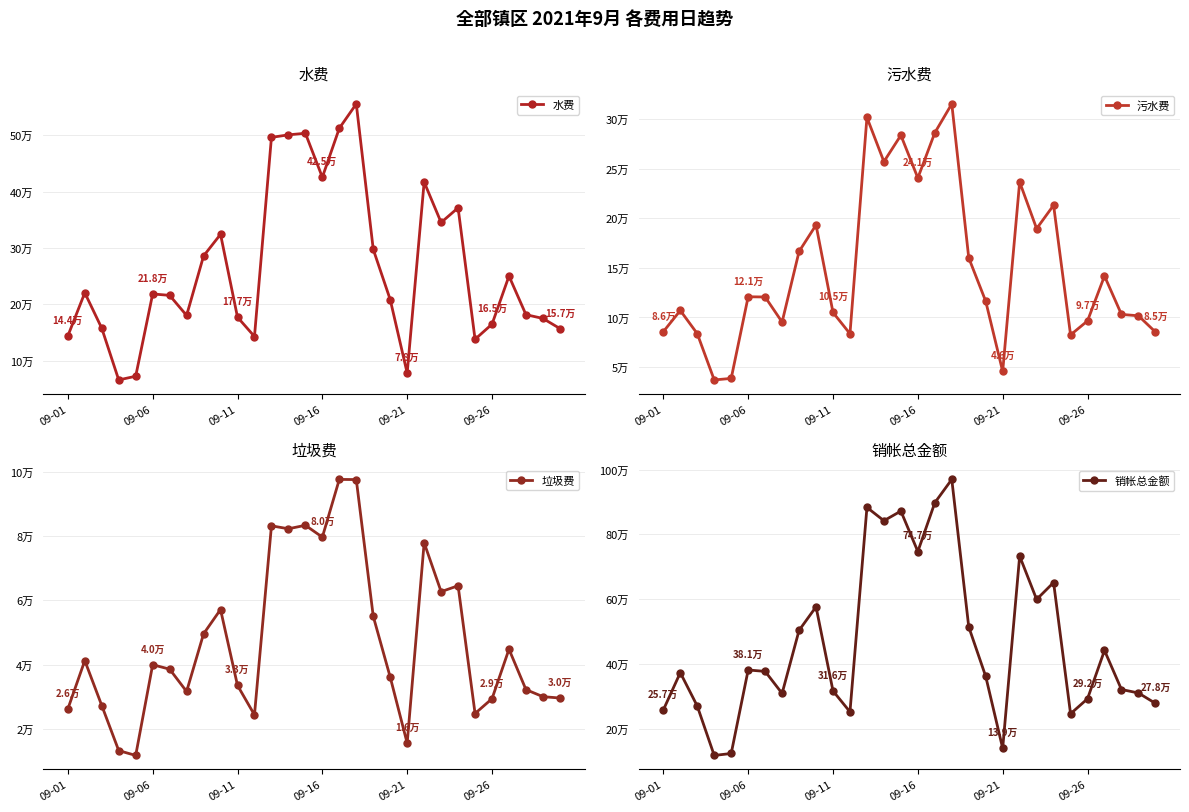

How many values in the 垃圾费 series are below 39939?

15